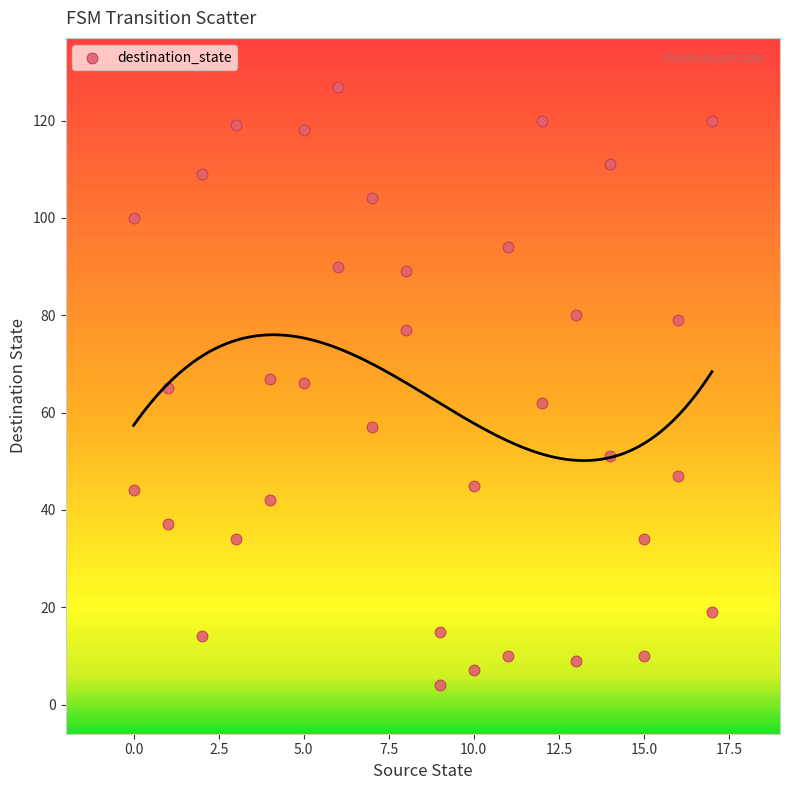

What is the range of X values (max minus min)?

17